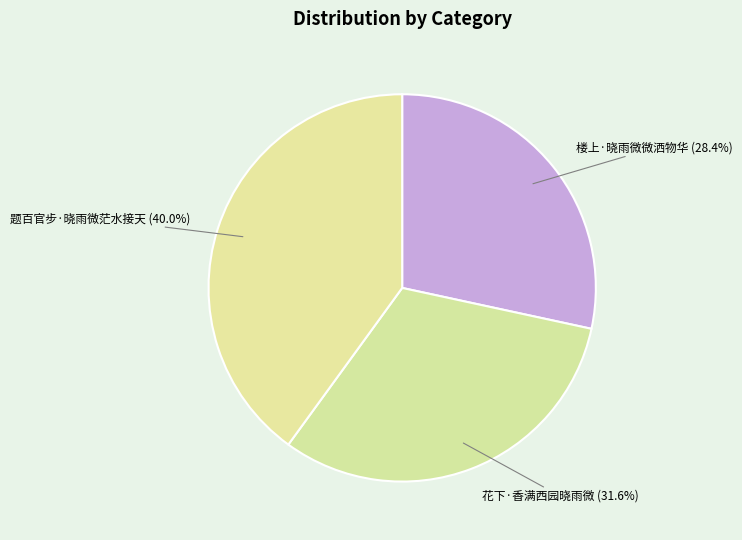

Which has a higher value, 题百官步·晓雨微茫水接天 or 楼上·晓雨微微洒物华?

题百官步·晓雨微茫水接天